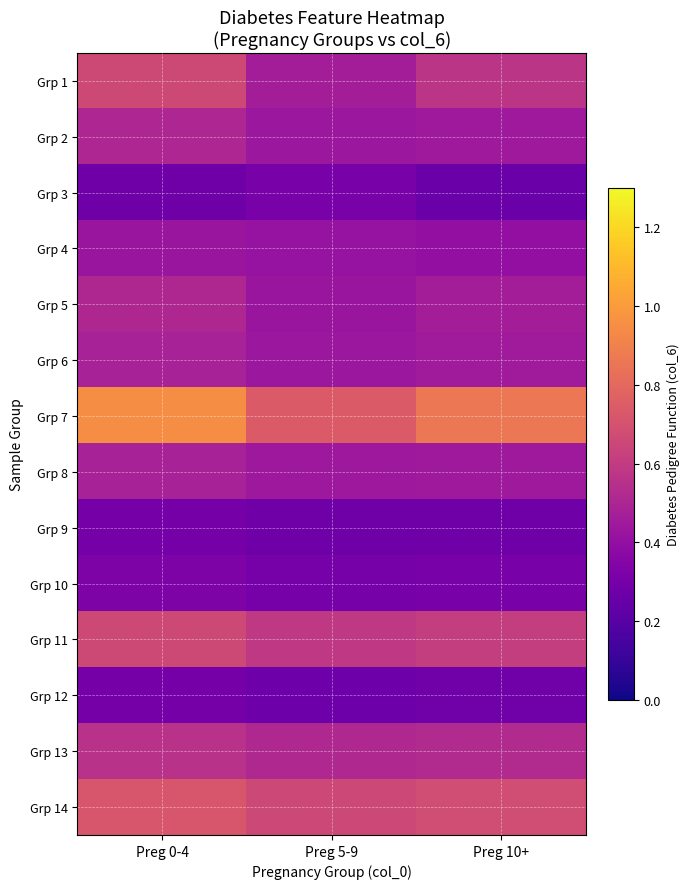

Reading left to right, what are all the values shown in this chart?

Grp 1: Preg 0-4=0.7	Preg 5-9=0.5	Preg 10+=0.6
Grp 2: Preg 0-4=0.5	Preg 5-9=0.4	Preg 10+=0.4
Grp 3: Preg 0-4=0.3	Preg 5-9=0.3	Preg 10+=0.3
Grp 4: Preg 0-4=0.4	Preg 5-9=0.4	Preg 10+=0.4
Grp 5: Preg 0-4=0.5	Preg 5-9=0.4	Preg 10+=0.5
Grp 6: Preg 0-4=0.5	Preg 5-9=0.4	Preg 10+=0.5
Grp 7: Preg 0-4=0.9	Preg 5-9=0.7	Preg 10+=0.9
Grp 8: Preg 0-4=0.5	Preg 5-9=0.4	Preg 10+=0.4
Grp 9: Preg 0-4=0.3	Preg 5-9=0.3	Preg 10+=0.3
Grp 10: Preg 0-4=0.3	Preg 5-9=0.3	Preg 10+=0.3
Grp 11: Preg 0-4=0.7	Preg 5-9=0.6	Preg 10+=0.6
Grp 12: Preg 0-4=0.3	Preg 5-9=0.3	Preg 10+=0.3
Grp 13: Preg 0-4=0.6	Preg 5-9=0.5	Preg 10+=0.5
Grp 14: Preg 0-4=0.7	Preg 5-9=0.7	Preg 10+=0.7